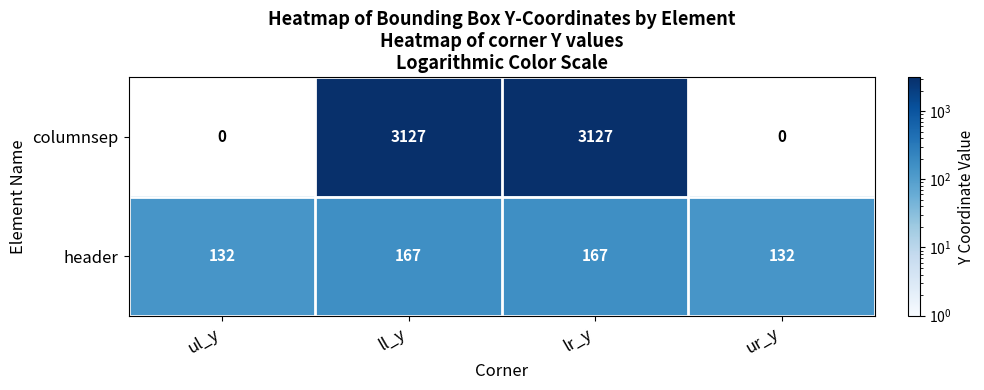

The value of columnsep at ur_y is 0. True or false?

True